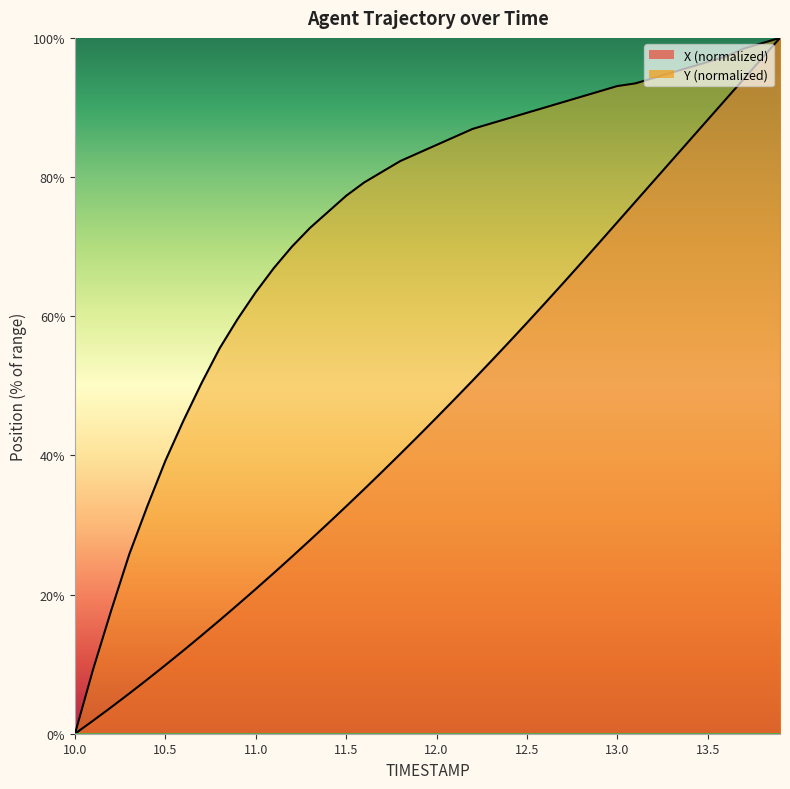

What are all the series names shown in the legend?

X, Y